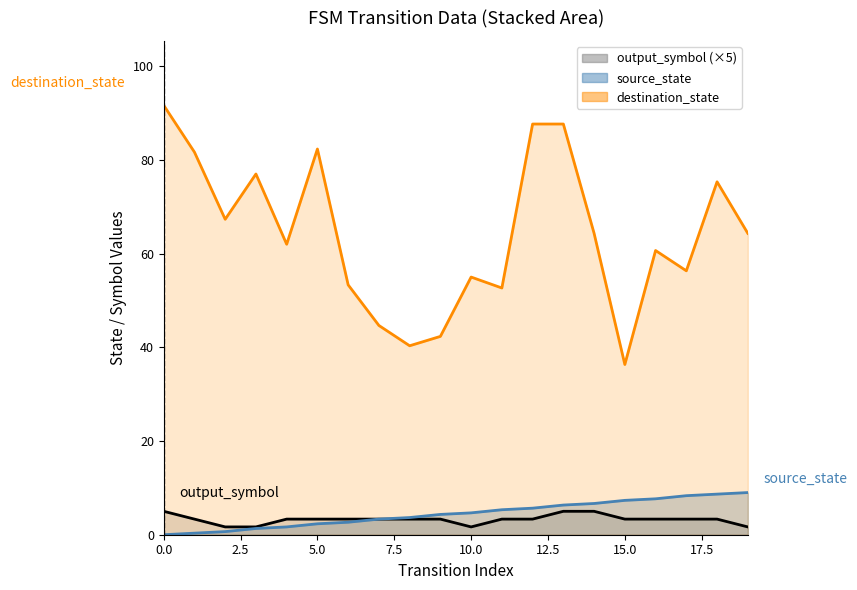

What are all the series names shown in the legend?

source_state, destination_state, output_symbol